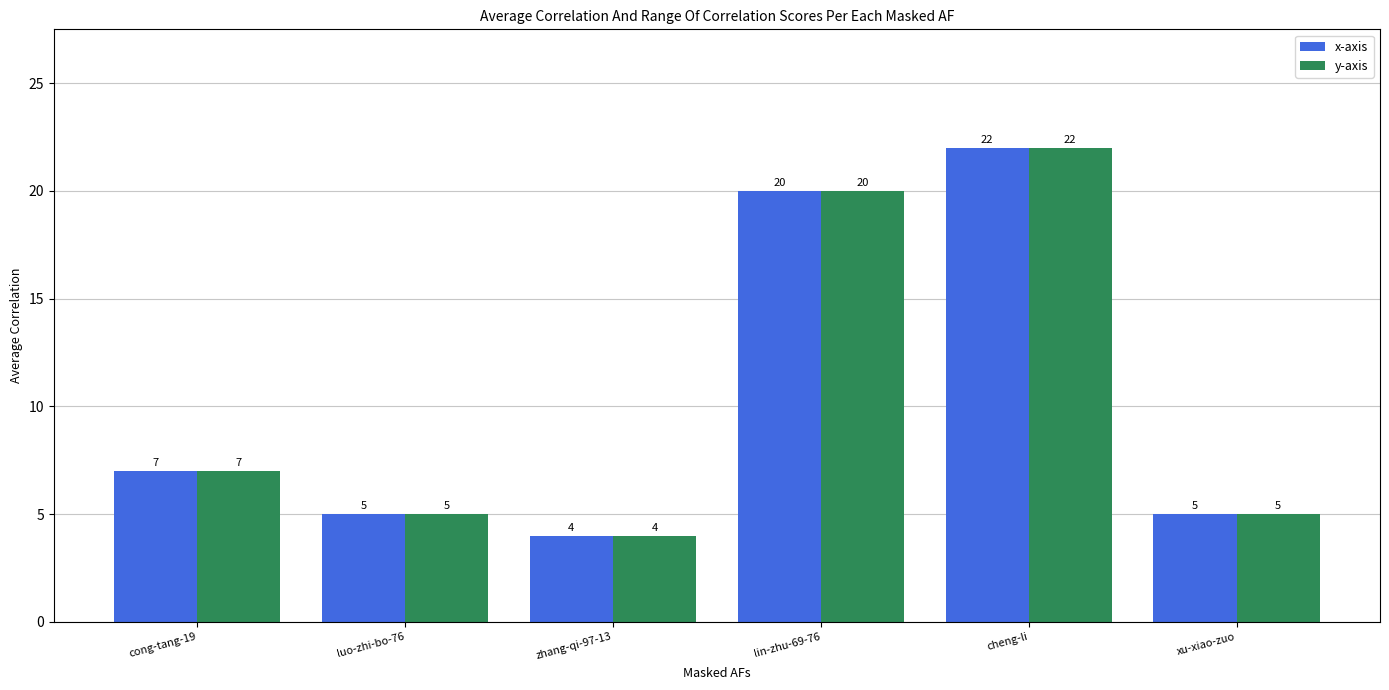

The x-axis series shows 3 at xu-xiao-zuo. True or false?

False